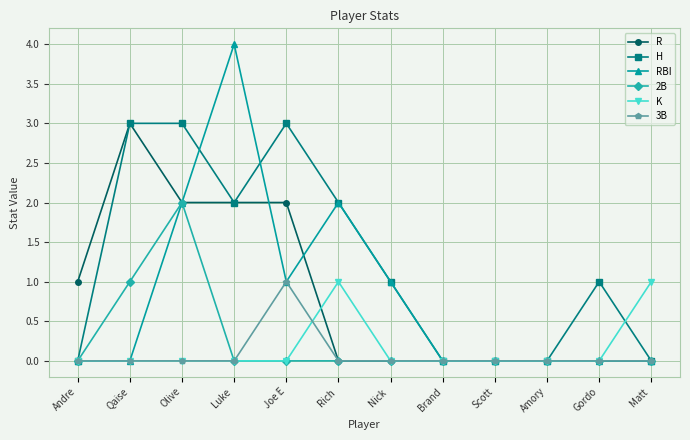

Between Luke  and Gordo, which series saw the biggest shift?

RBI